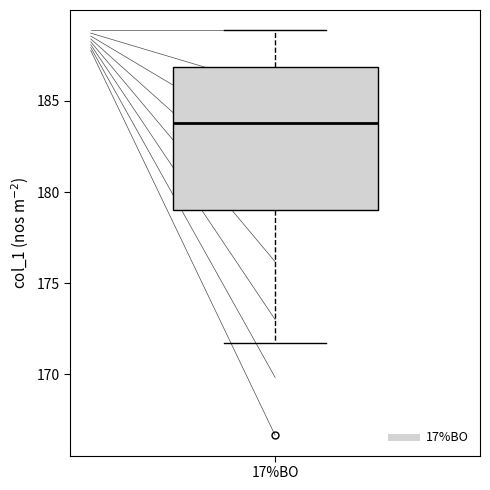

Where is the upper edge of the box for 17%BO on the y-axis? The values are not printed on the chart, so give them approximately, as read against the axis.

187.0